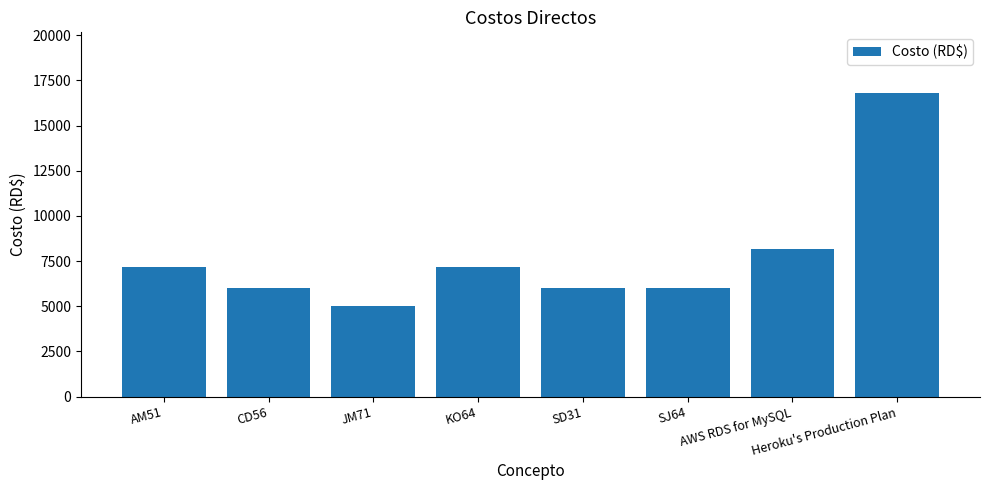

What is the average value?

7794